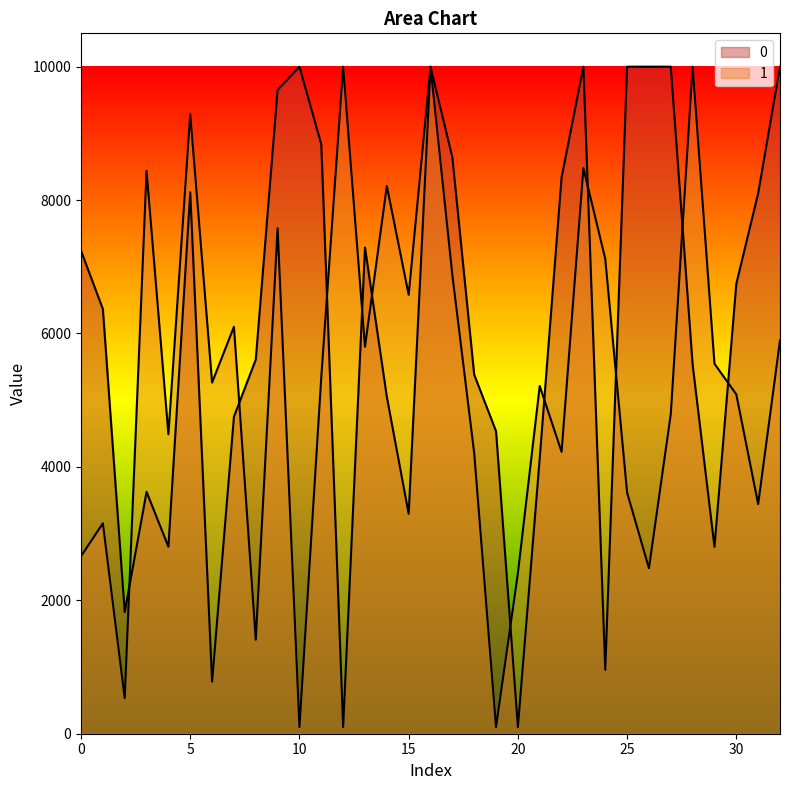

Is it true that 0 equals 8836.0 at 11?

True